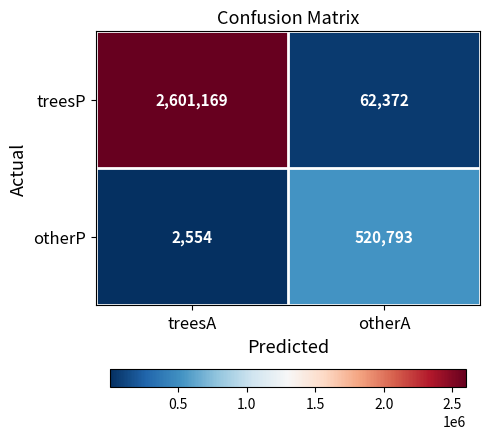

What is the sum of all otherP values?

523347